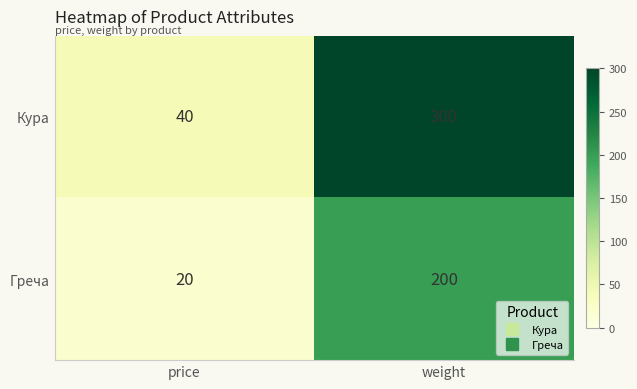

List the series in order of their overall mean, lowest first.

Греча, Кура